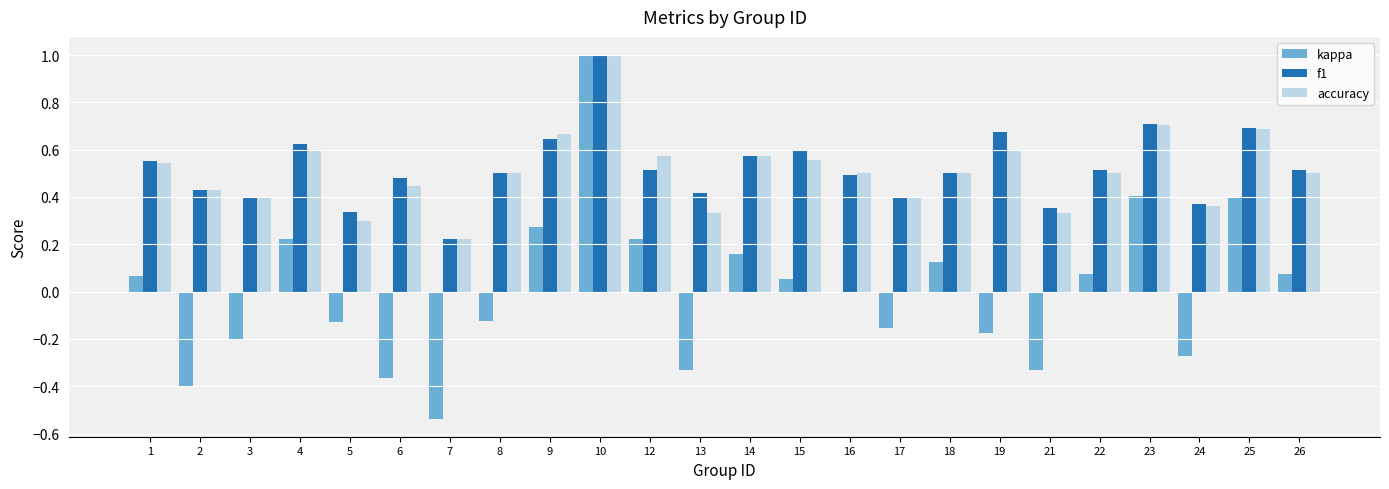

True or false: accuracy has a value of 0.1 at 22.

False